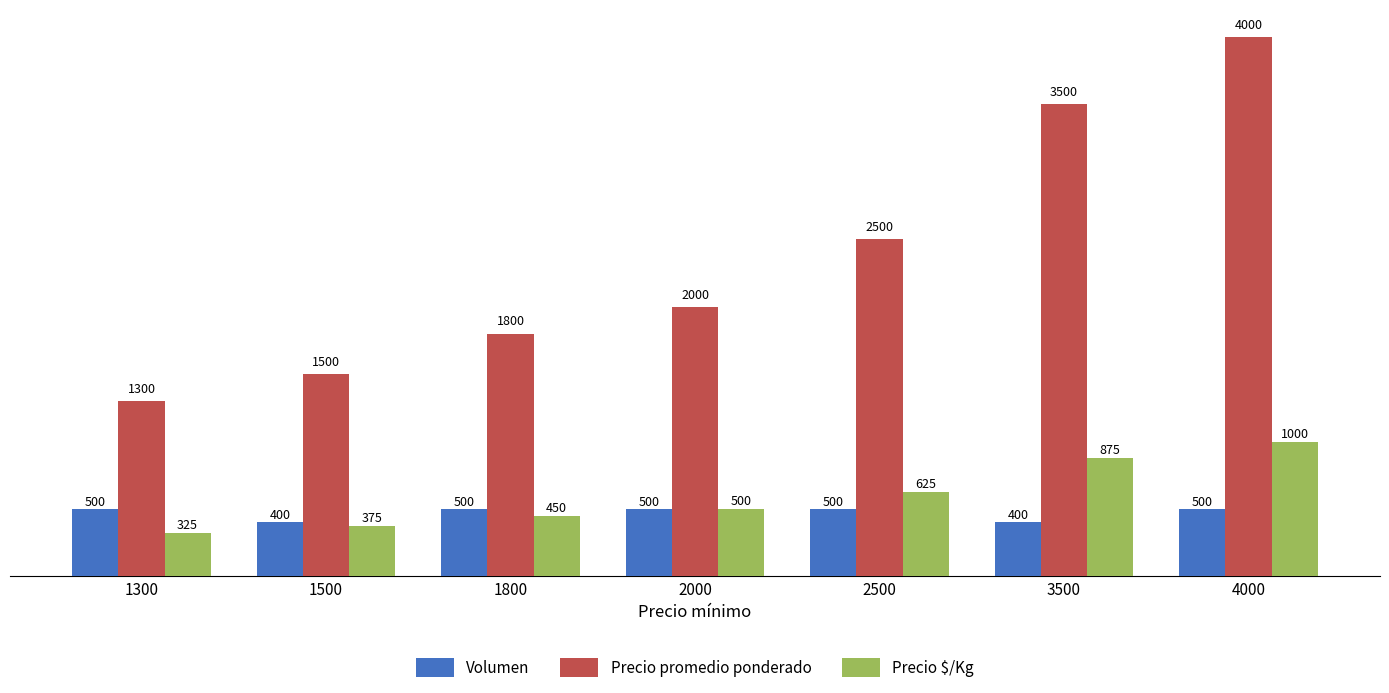

How many bars are there in each group?

3